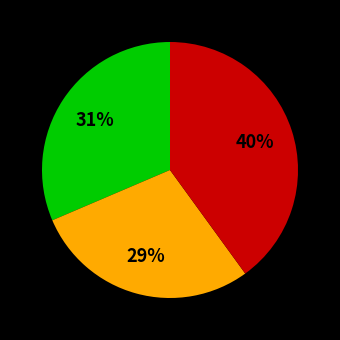

How many segments does this pie chart have?

3